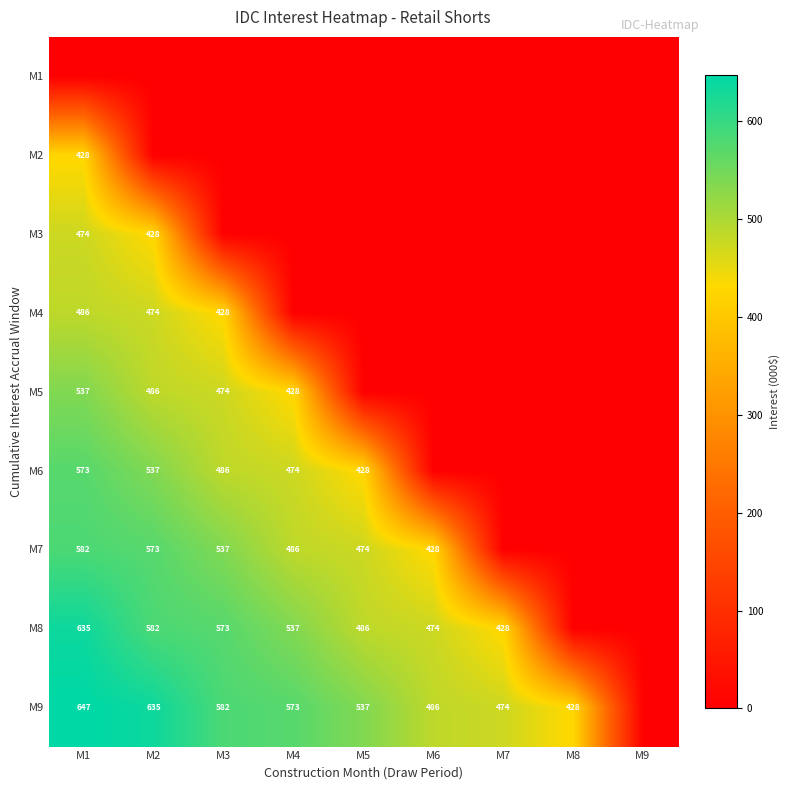

The value of M3 at M1 is 474. True or false?

True